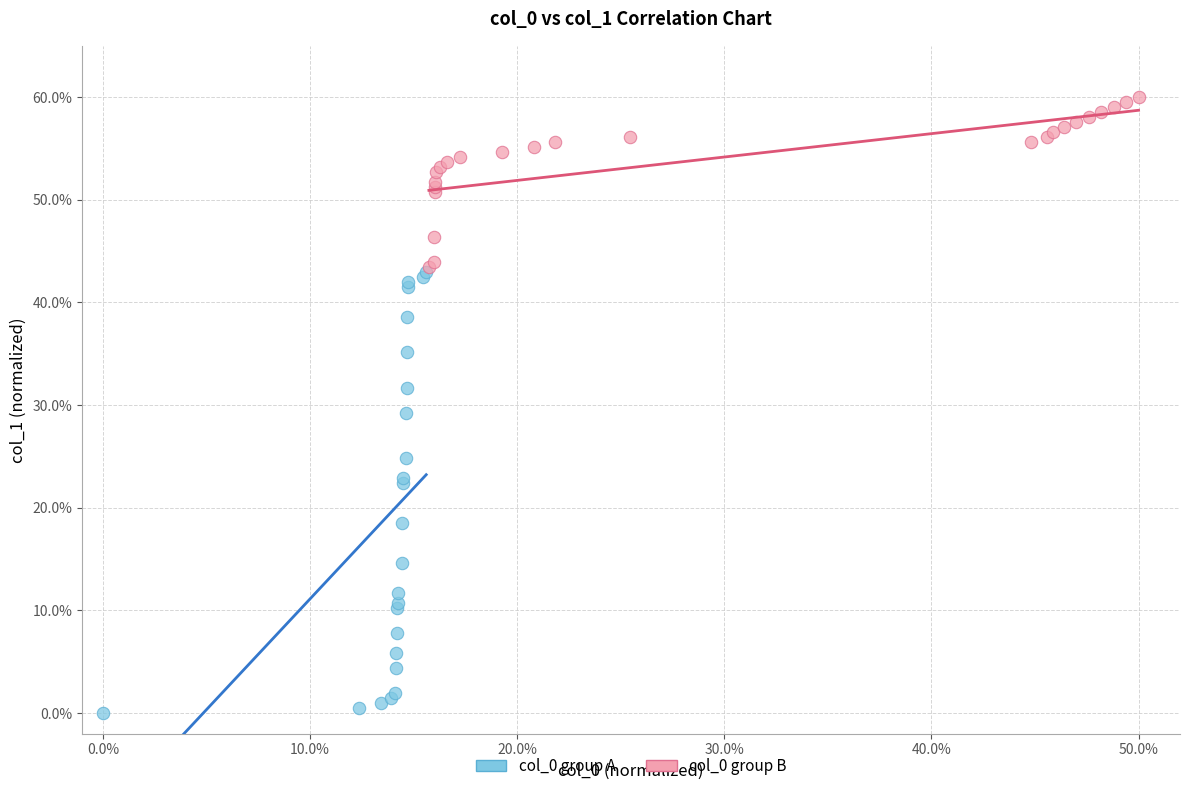

Which series has the widest spread of Y values?

col_0 group A